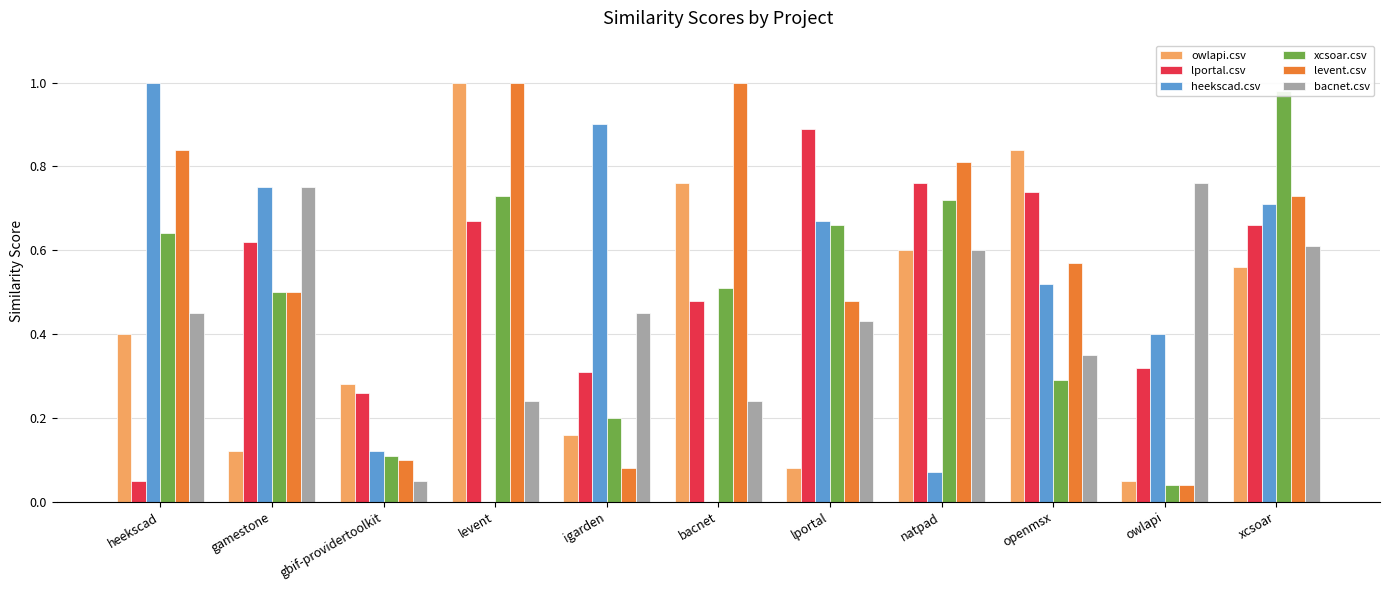

Read the lportal.csv value at xcsoar.

0.7